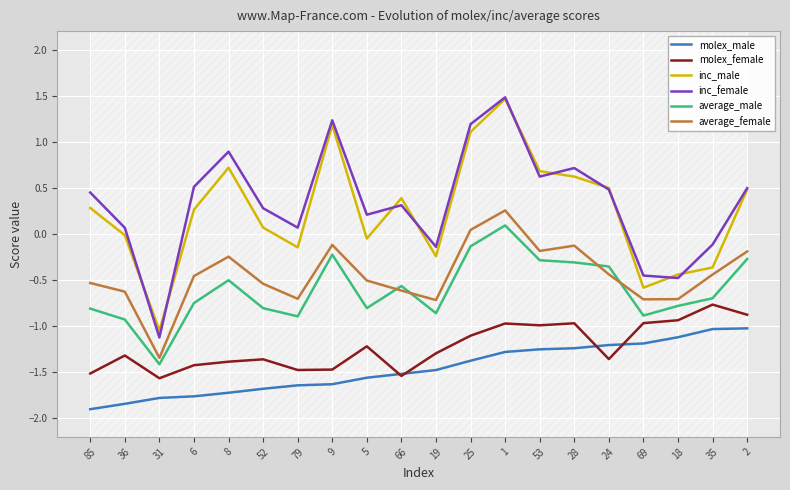

What is the label of the 8th point from the left?

9